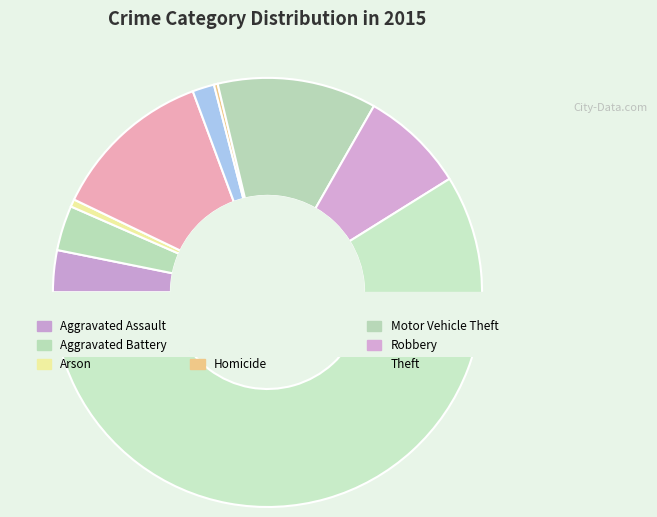

Is it true that Aggravated Battery is 3% of the pie?

True